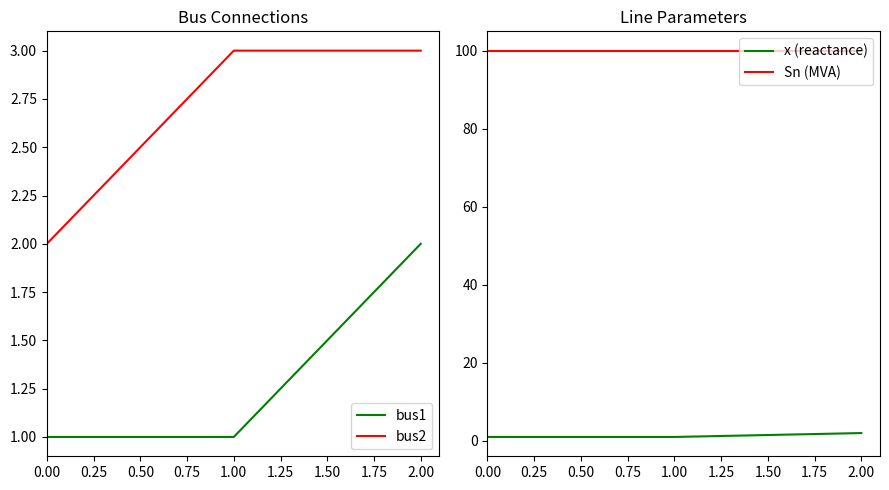

Is it true that bus1 equals 3 at 2.00?

False